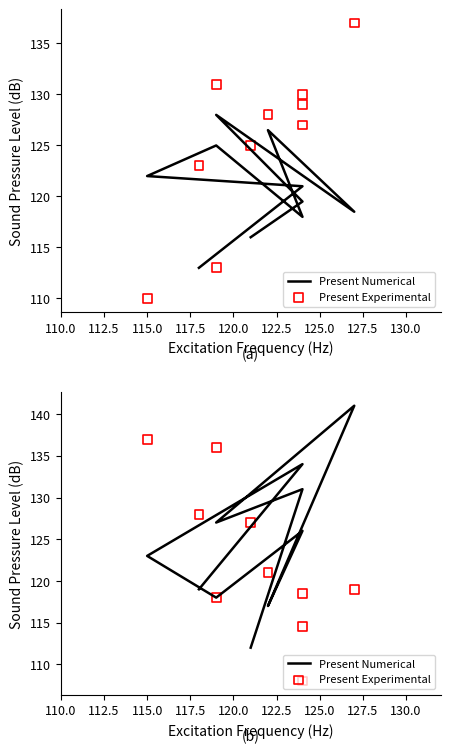

Is the value of Present Numerical at 112.5 greater than the value of Present Experimental at 120.0?

Yes